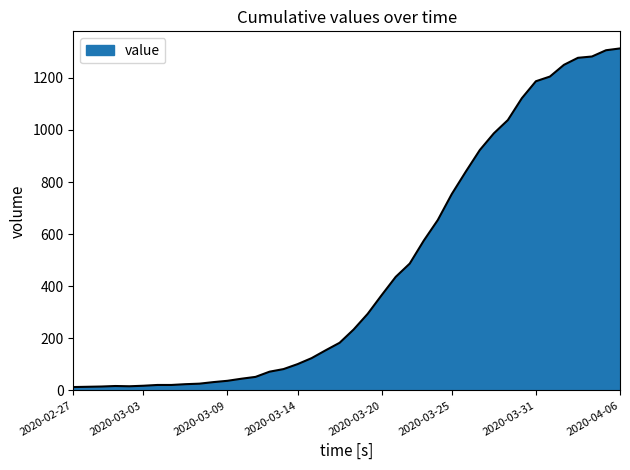

What is the smallest value displayed?

13